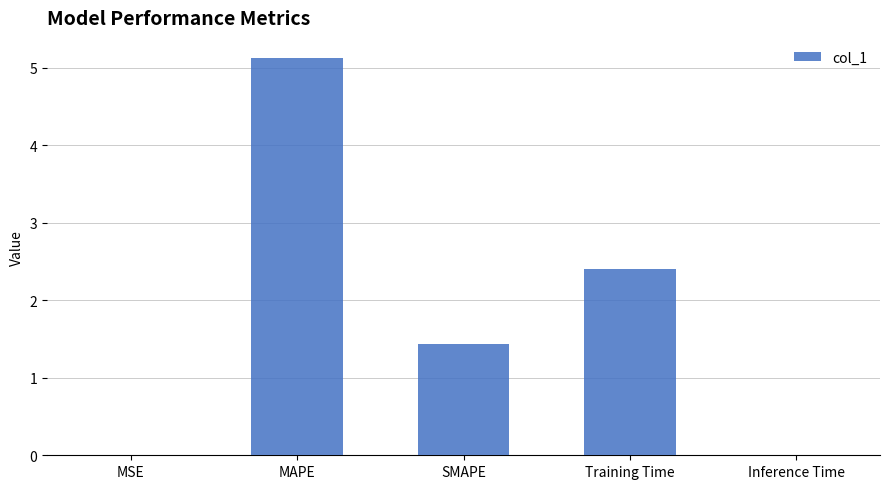

What is the greatest value displayed?

5.1